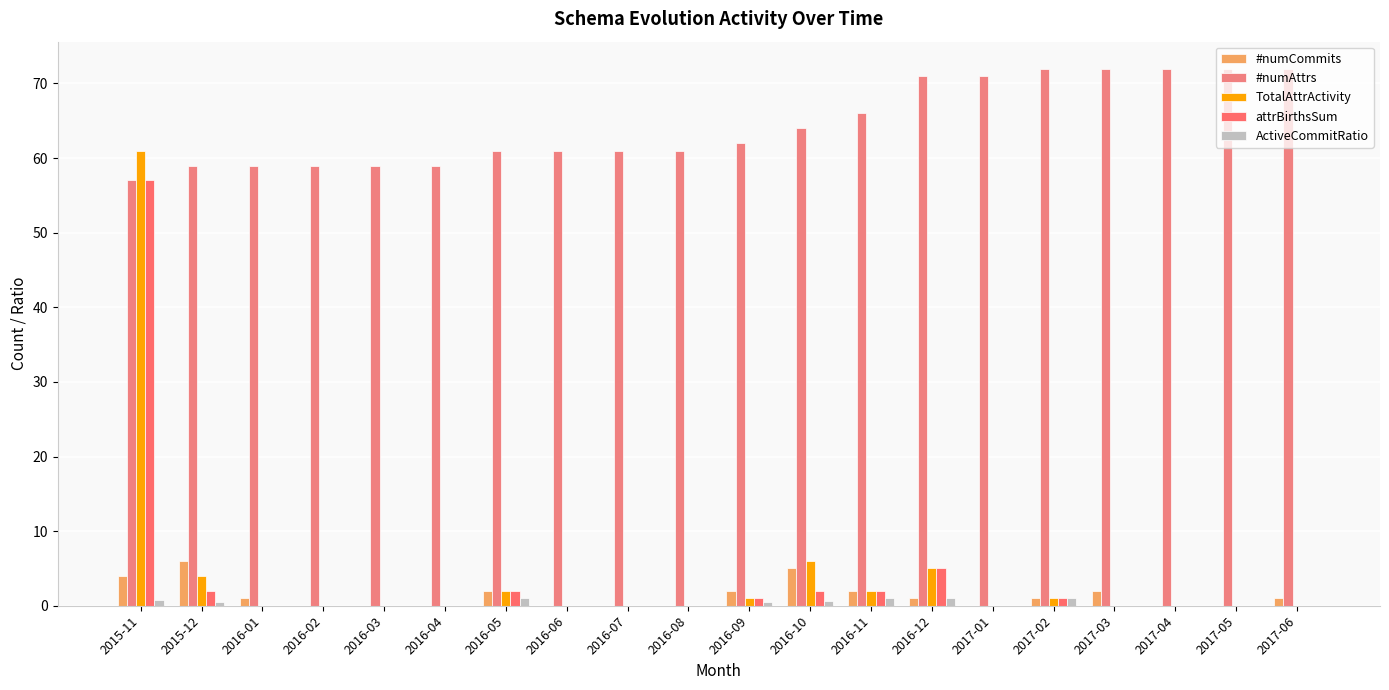

Reading left to right, extract all data points from this chart.

#numCommits: 2015-11=4.0	2015-12=6.0	2016-01=1.0	2016-02=0.0	2016-03=0.0	2016-04=0.0	2016-05=2.0	2016-06=0.0	2016-07=0.0	2016-08=0.0	2016-09=2.0	2016-10=5.0	2016-11=2.0	2016-12=1.0	2017-01=0.0	2017-02=1.0	2017-03=2.0	2017-04=0.0	2017-05=0.0	2017-06=1.0
#numAttrs: 2015-11=57.0	2015-12=59.0	2016-01=59.0	2016-02=59.0	2016-03=59.0	2016-04=59.0	2016-05=61.0	2016-06=61.0	2016-07=61.0	2016-08=61.0	2016-09=62.0	2016-10=64.0	2016-11=66.0	2016-12=71.0	2017-01=71.0	2017-02=72.0	2017-03=72.0	2017-04=72.0	2017-05=72.0	2017-06=72.0
TotalAttrActivity: 2015-11=61.0	2015-12=4.0	2016-01=0.0	2016-02=0.0	2016-03=0.0	2016-04=0.0	2016-05=2.0	2016-06=0.0	2016-07=0.0	2016-08=0.0	2016-09=1.0	2016-10=6.0	2016-11=2.0	2016-12=5.0	2017-01=0.0	2017-02=1.0	2017-03=0.0	2017-04=0.0	2017-05=0.0	2017-06=0.0
attrBirthsSum: 2015-11=57.0	2015-12=2.0	2016-01=0.0	2016-02=0.0	2016-03=0.0	2016-04=0.0	2016-05=2.0	2016-06=0.0	2016-07=0.0	2016-08=0.0	2016-09=1.0	2016-10=2.0	2016-11=2.0	2016-12=5.0	2017-01=0.0	2017-02=1.0	2017-03=0.0	2017-04=0.0	2017-05=0.0	2017-06=0.0
ActiveCommitRatio: 2015-11=0.8	2015-12=0.5	2016-01=0.0	2016-02=0.0	2016-03=0.0	2016-04=0.0	2016-05=1.0	2016-06=0.0	2016-07=0.0	2016-08=0.0	2016-09=0.5	2016-10=0.6	2016-11=1.0	2016-12=1.0	2017-01=0.0	2017-02=1.0	2017-03=0.0	2017-04=0.0	2017-05=0.0	2017-06=0.0